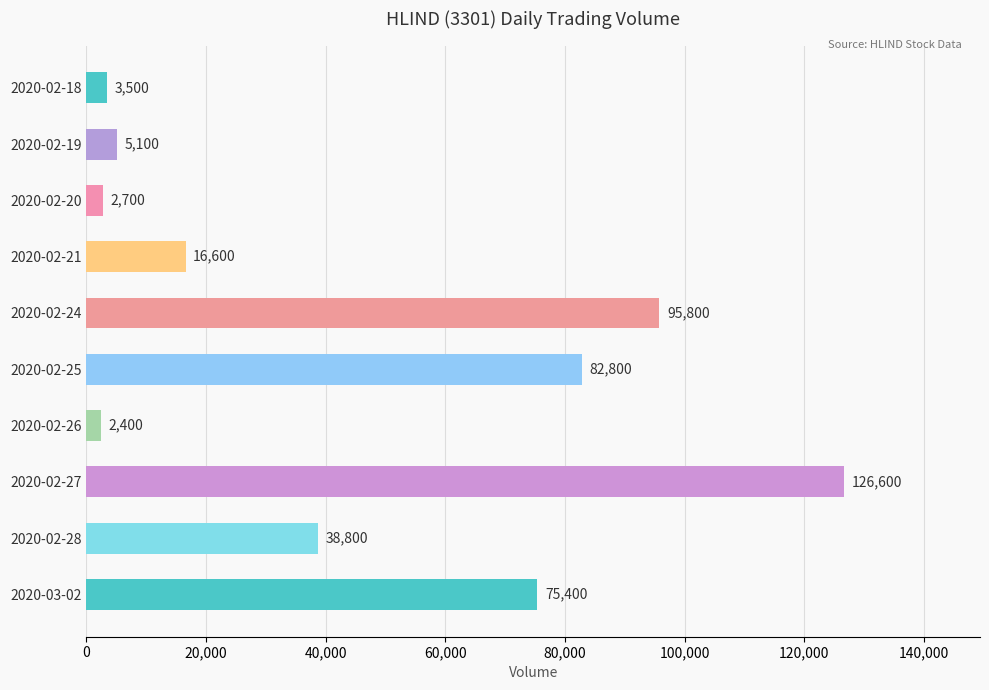

What is the label of the 9th bar from the top?

2020-02-28